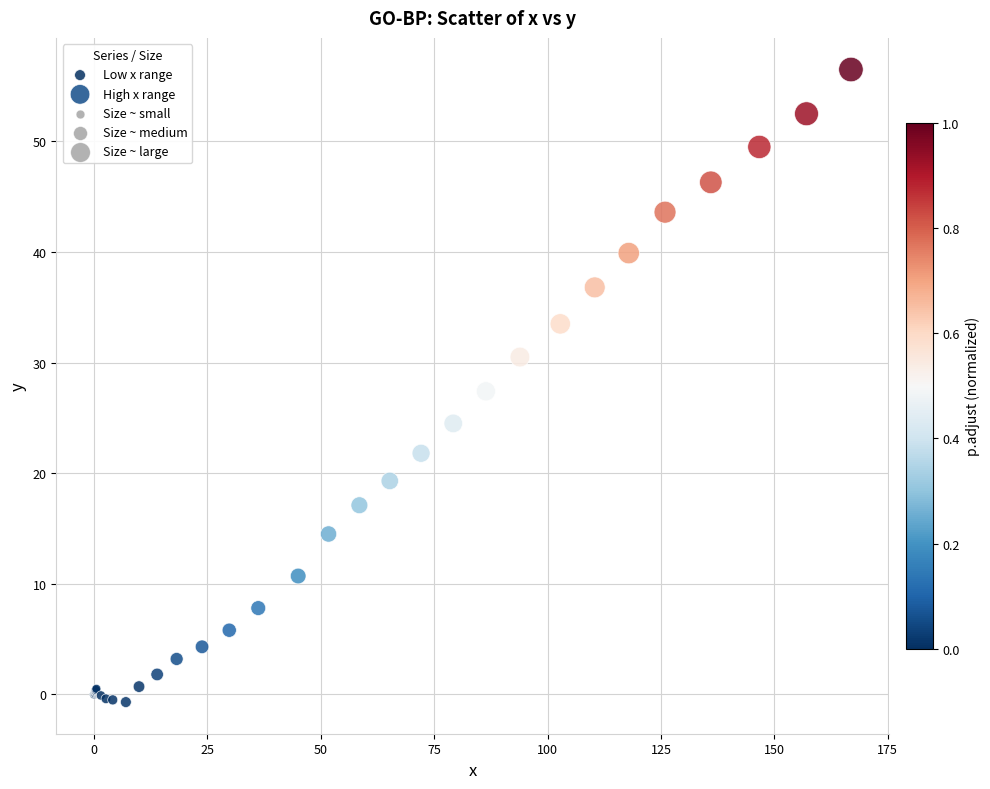

Which series contains the lowest Y value?

Low x range